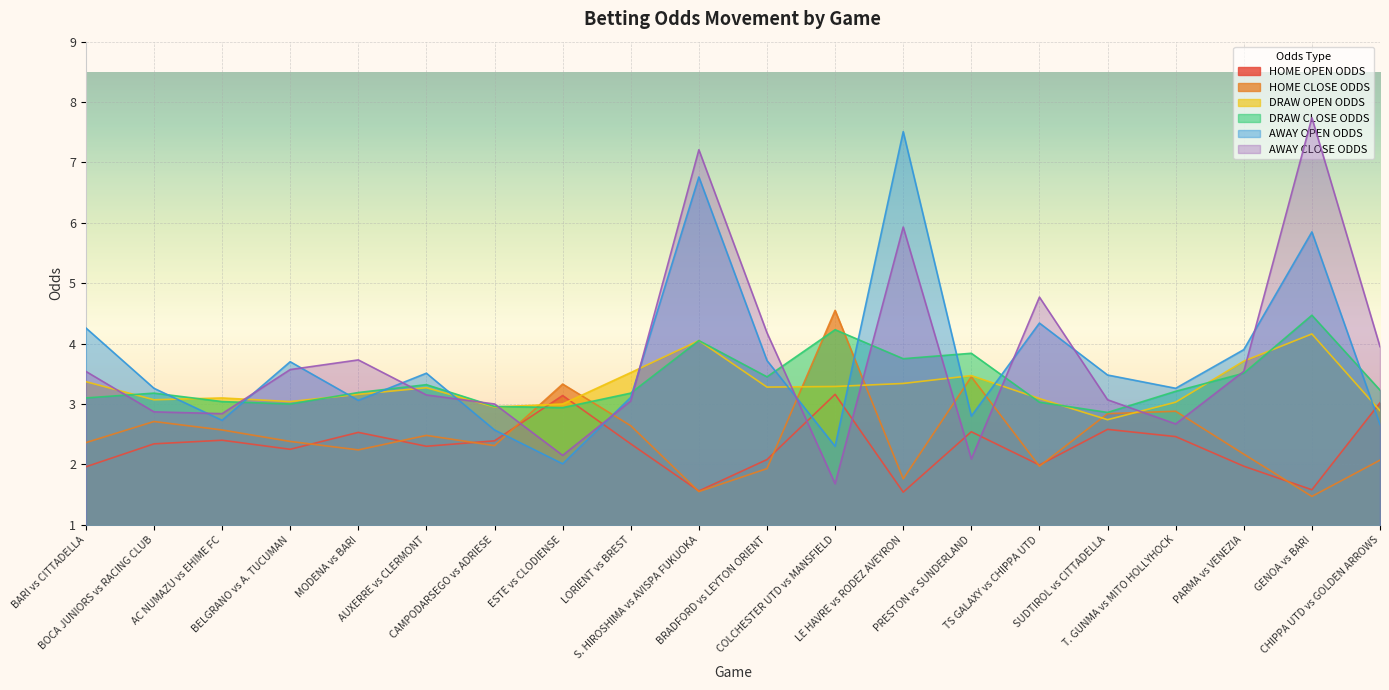

Which category has the highest value across all series?

GENOA vs BARI